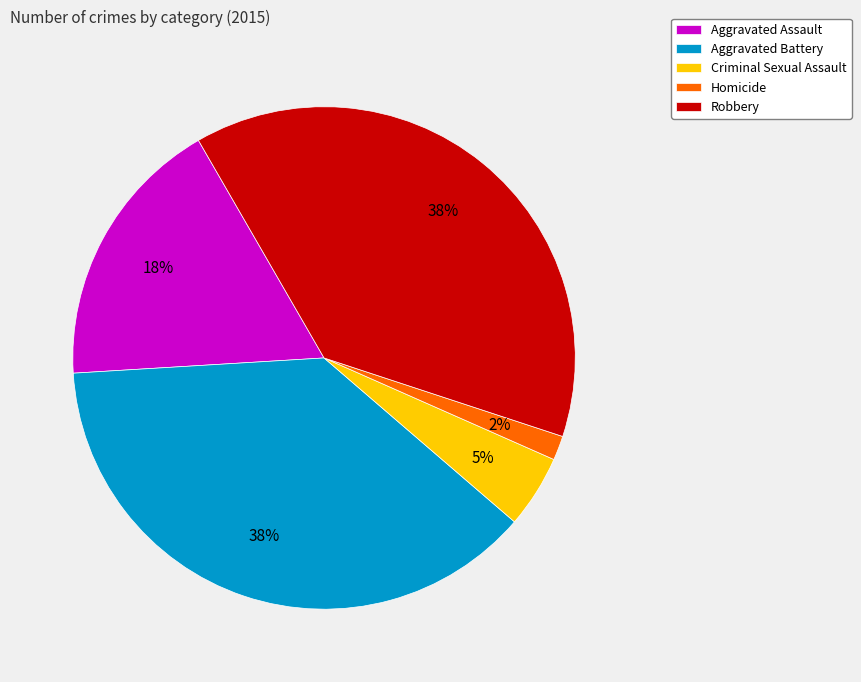

Between Criminal Sexual Assault and Aggravated Assault, which is larger?

Aggravated Assault